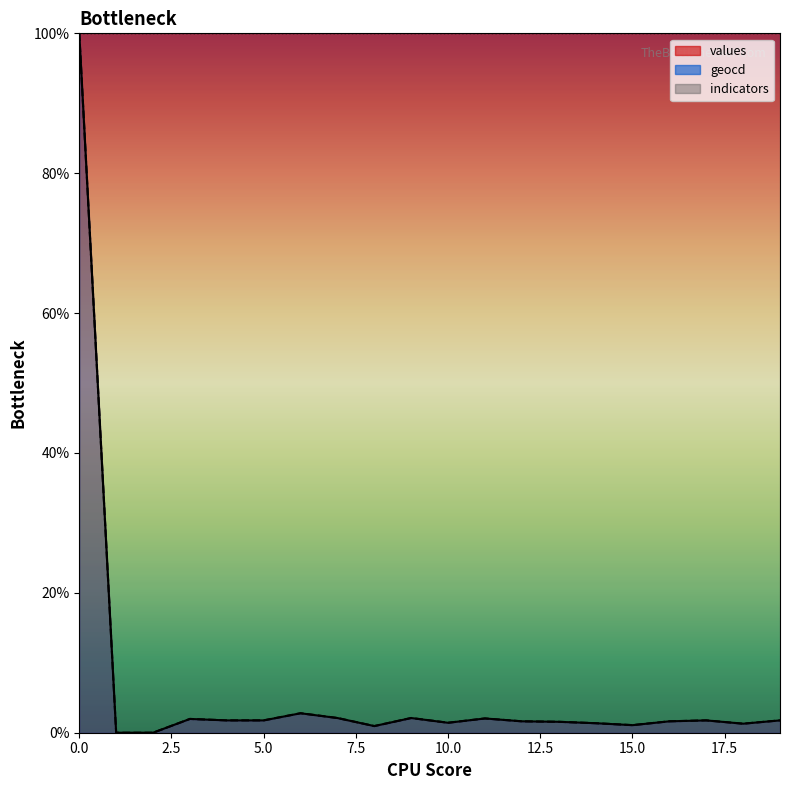

How many interior local valleys does the geocd series have?

4